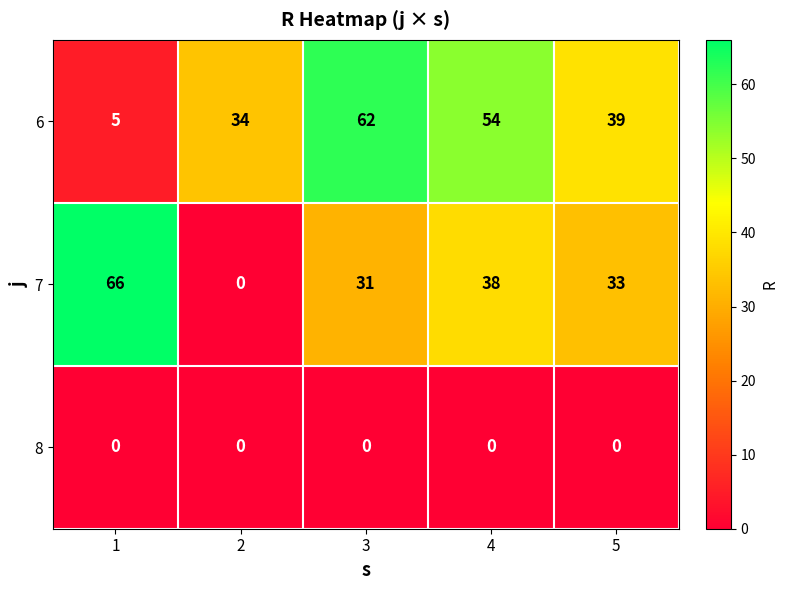

What is the difference between the 6 values at 3 and 4?

8